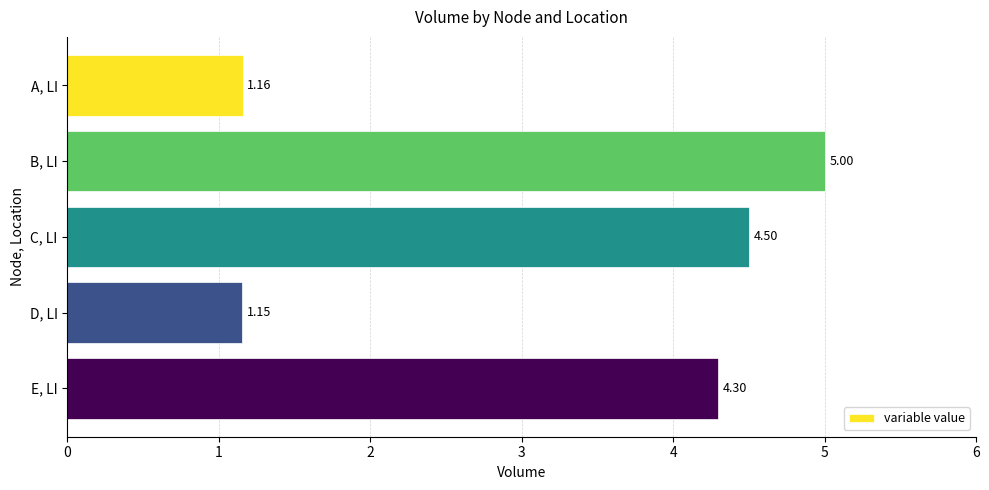

How many bars are there in total?

5